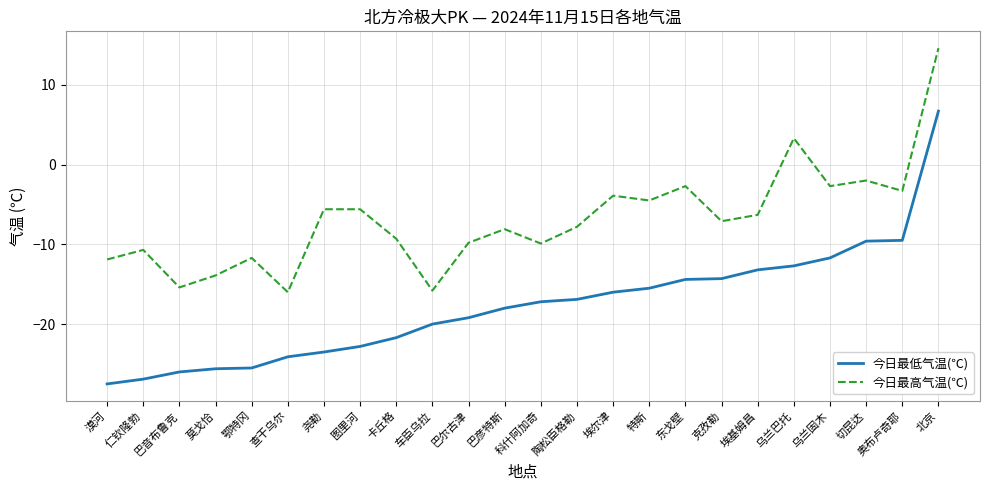

What is the spread (max minus min) of values at 车臣乌拉?

4.2